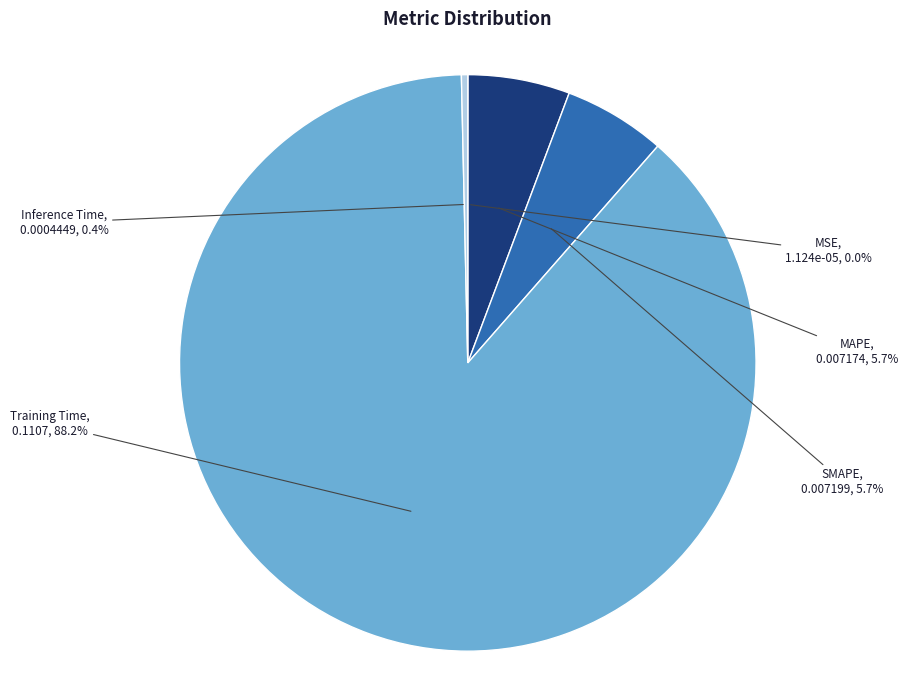

Does any single category account for the majority?

Yes